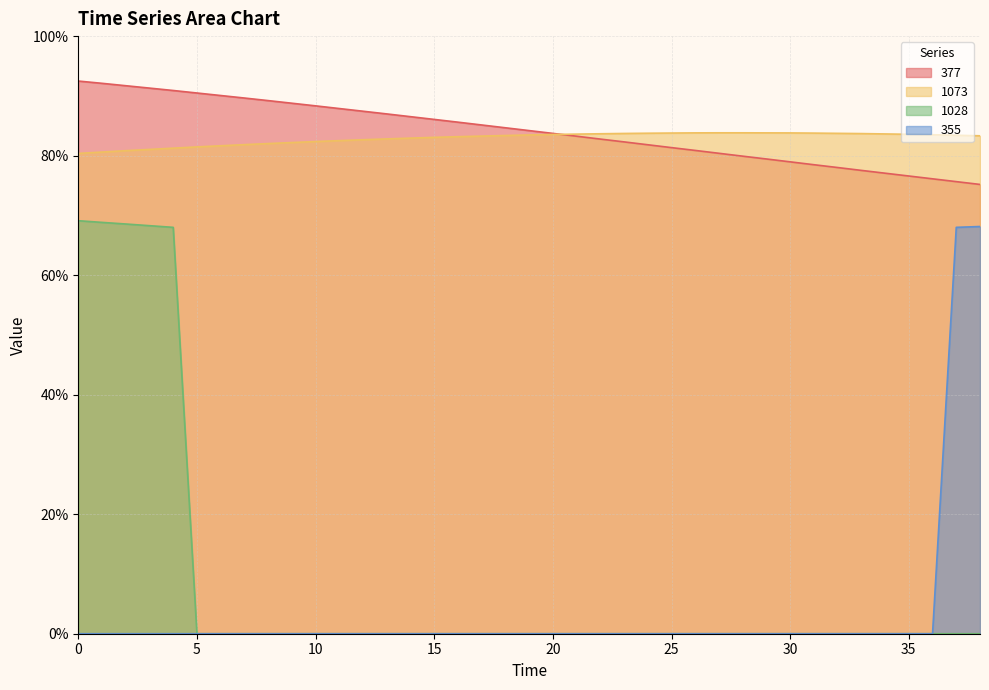

What is the minimum value for 377?

75.2